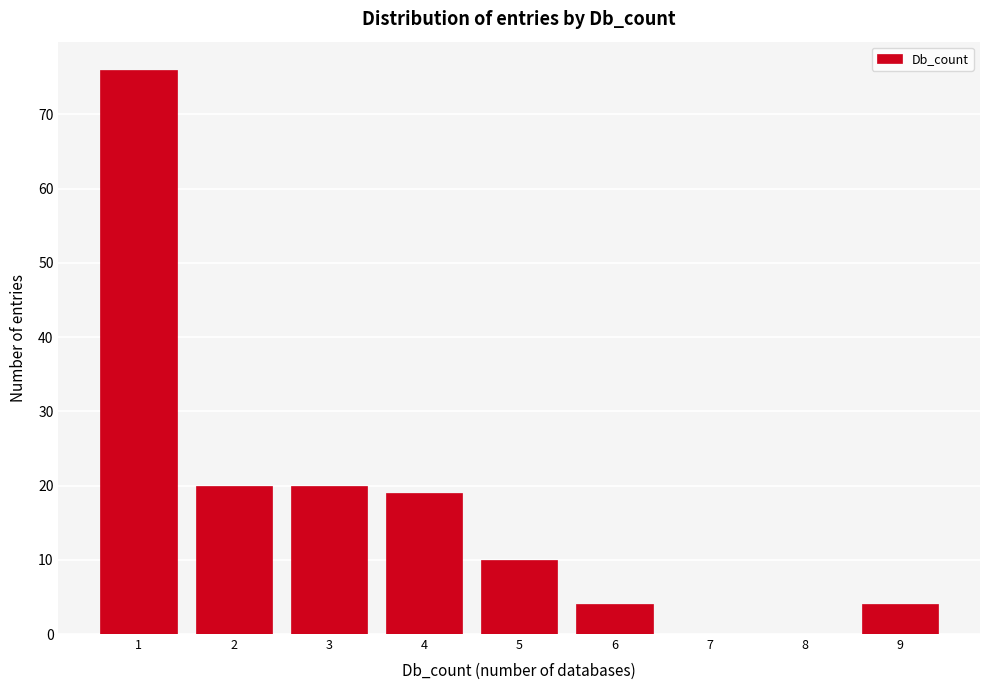

Reading left to right, transcribe all the data shown in this chart.

1=76	2=20	3=20	4=19	5=10	6=4	7=0	8=0	9=4